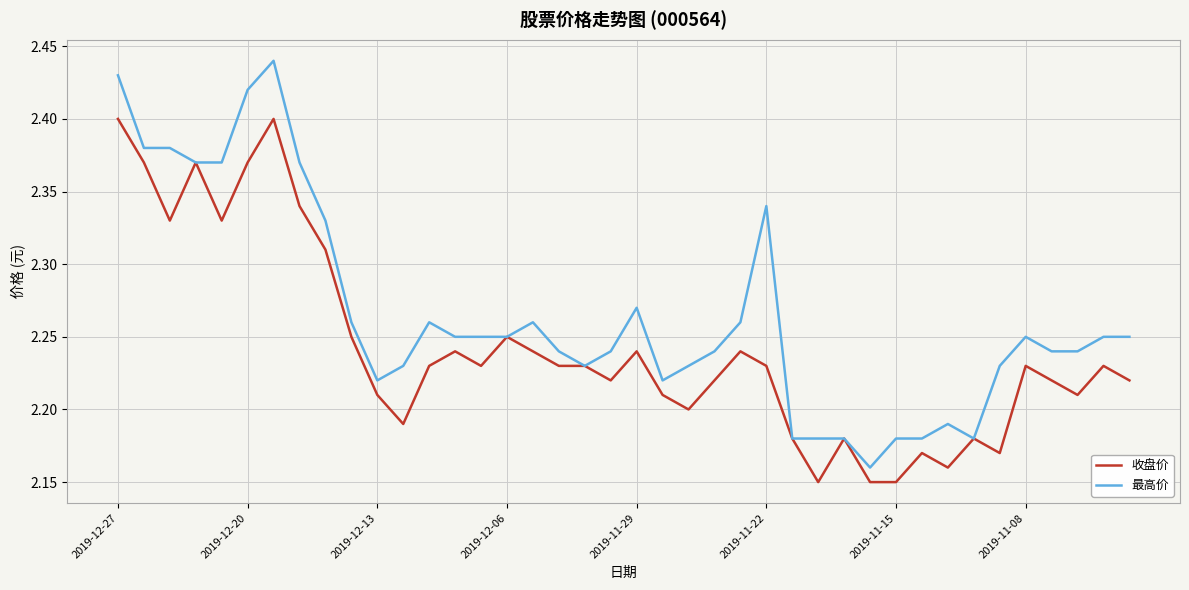

Which series has the largest total across all categories?

最高价